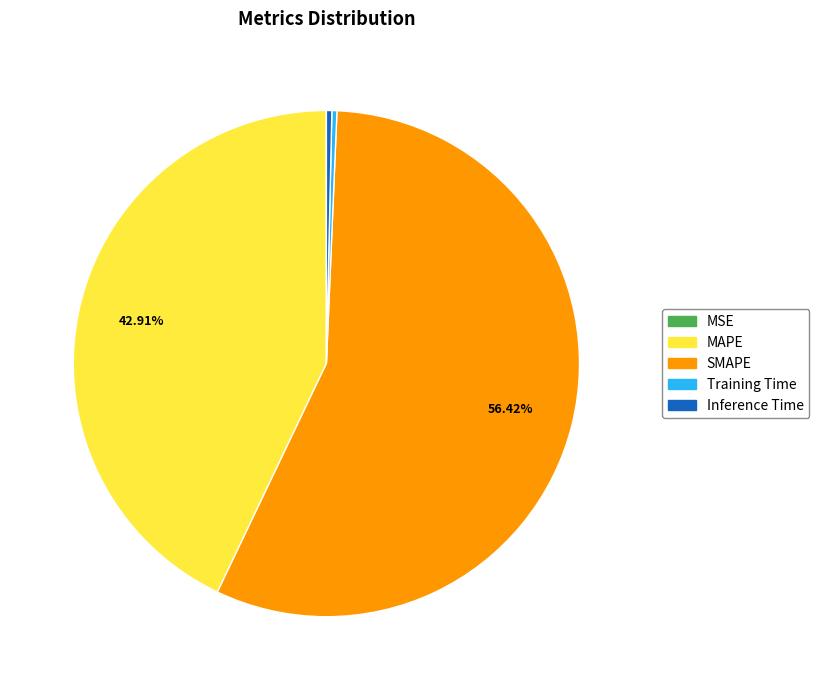

Is the sum of Training Time and Inference Time greater than half?

No